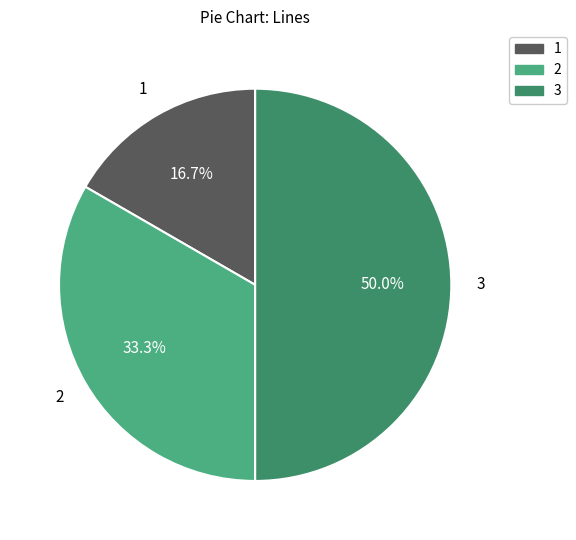

What portion of the pie excludes 3?

50.0%